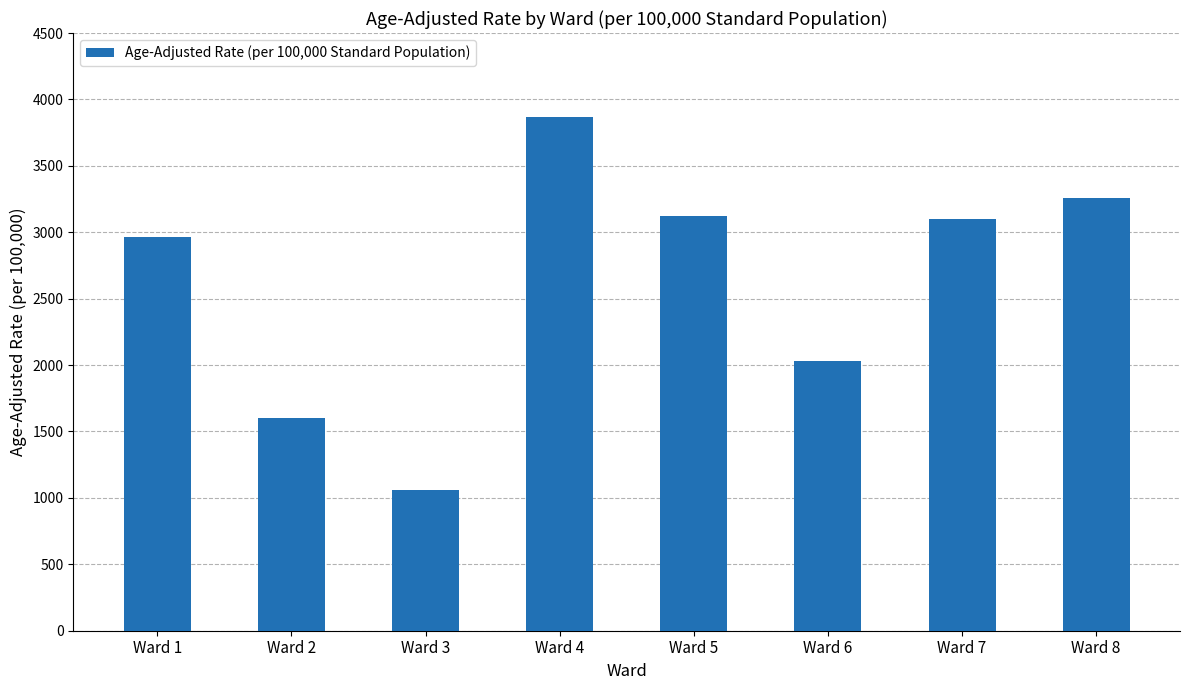

Which has a higher value, Ward 8 or Ward 4?

Ward 4